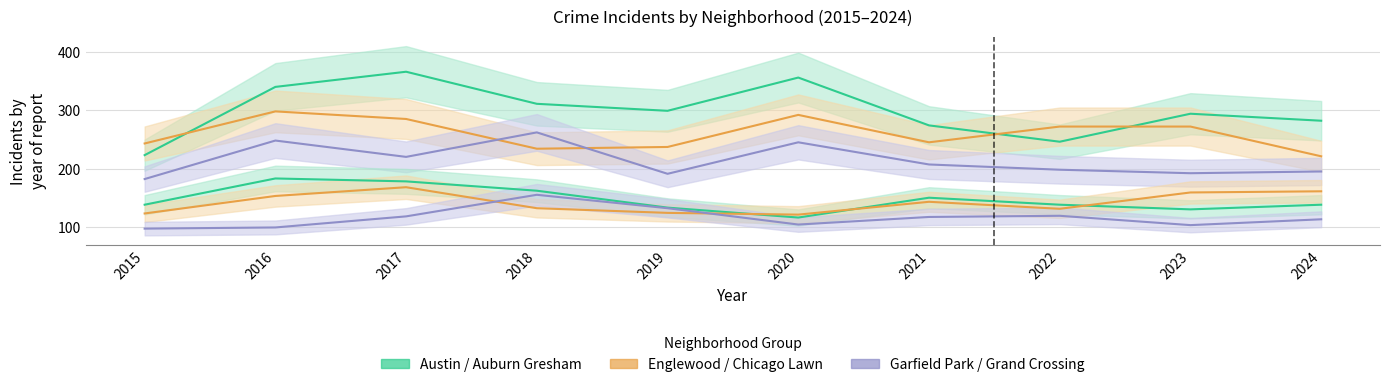

Where is Austin nearest to the value 294?

2023